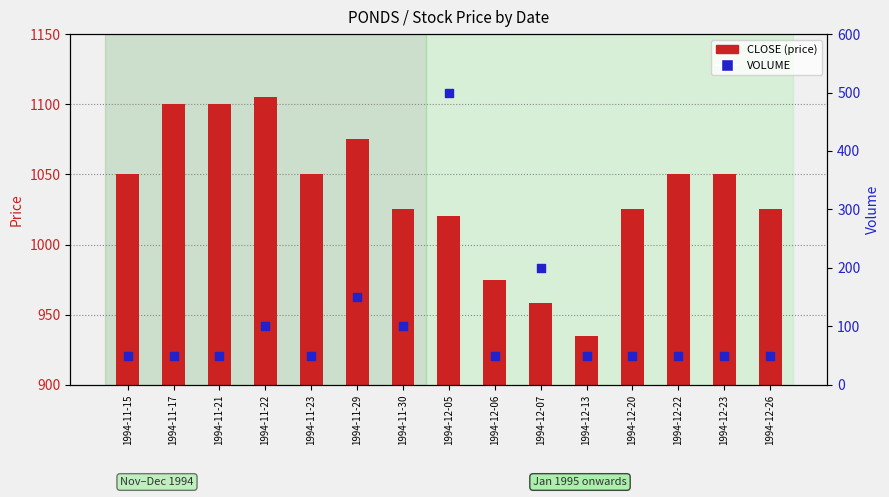

What is the change in value from 1994-11-22 to 1994-12-20?

-50